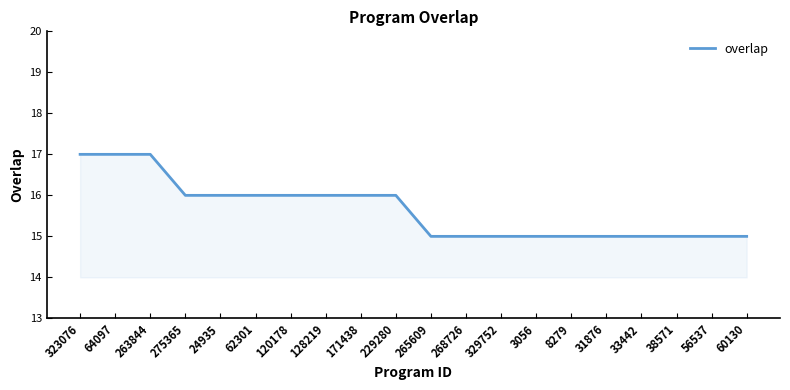

Does the chart have visible grid lines?

No